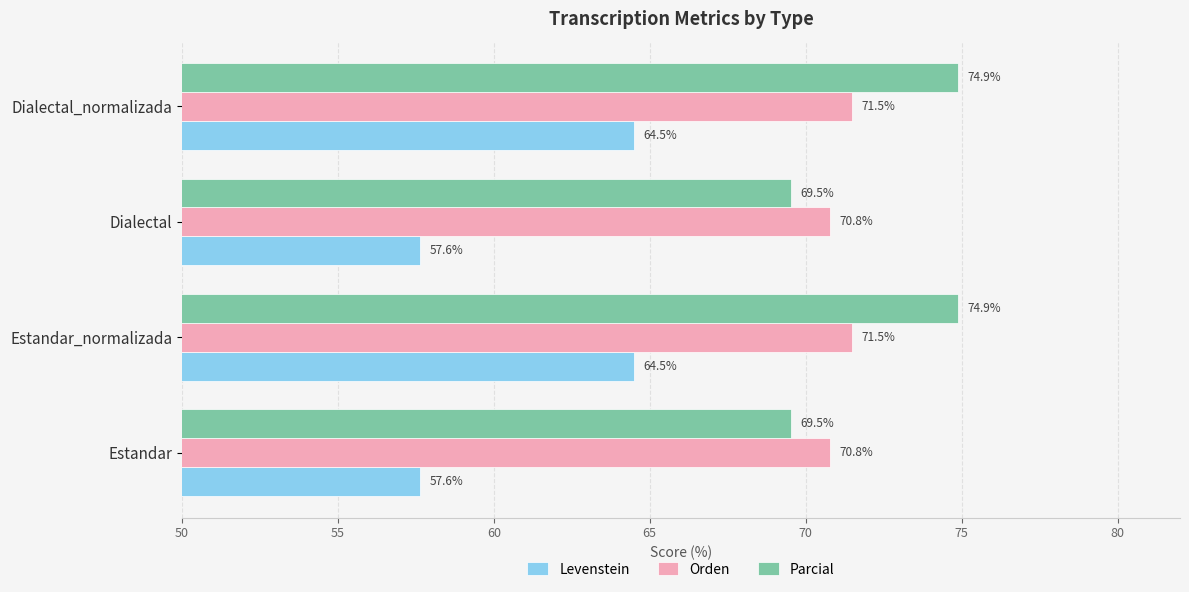

What is the minimum value for Levenstein?

57.6